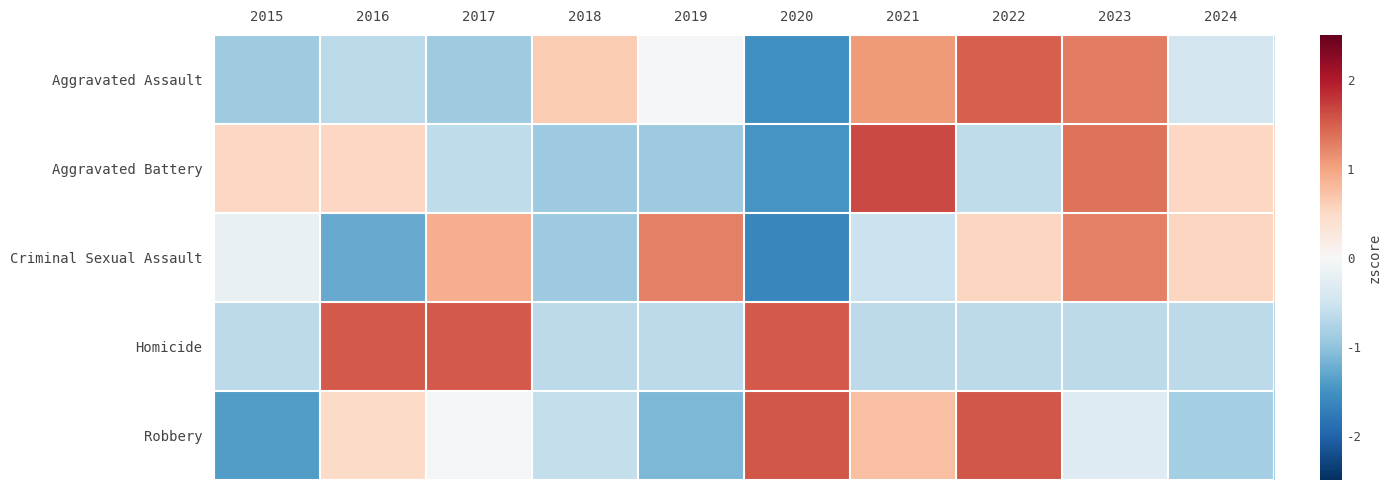

Which category has the highest value across all series?

2021